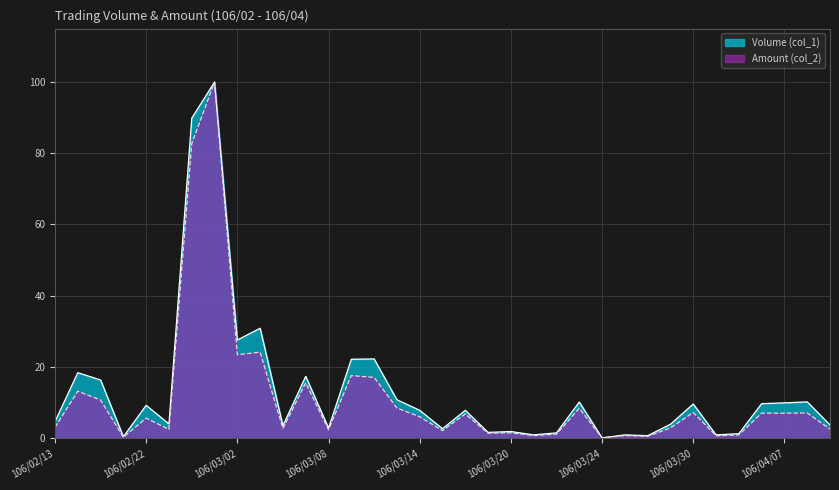

What is the label of the 32nd point from the right?

106/02/18